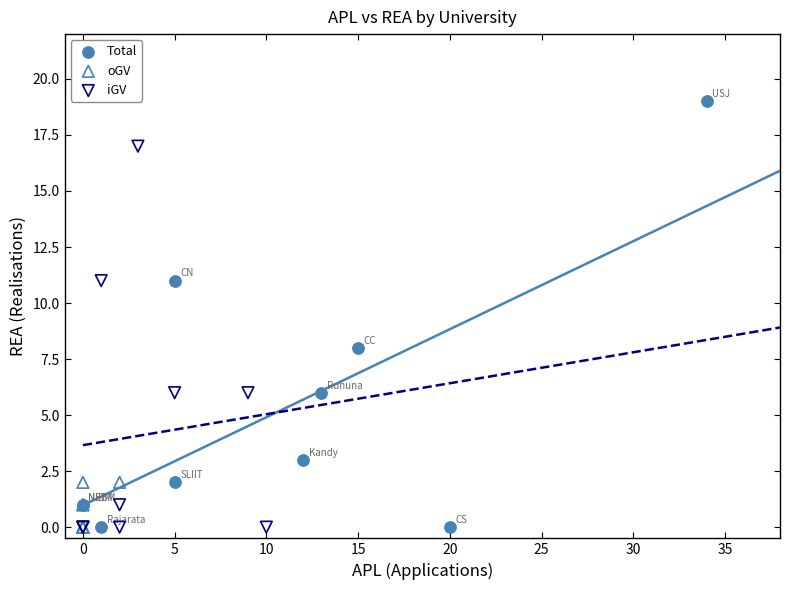

Which series has the largest Y range (max minus min)?

Total